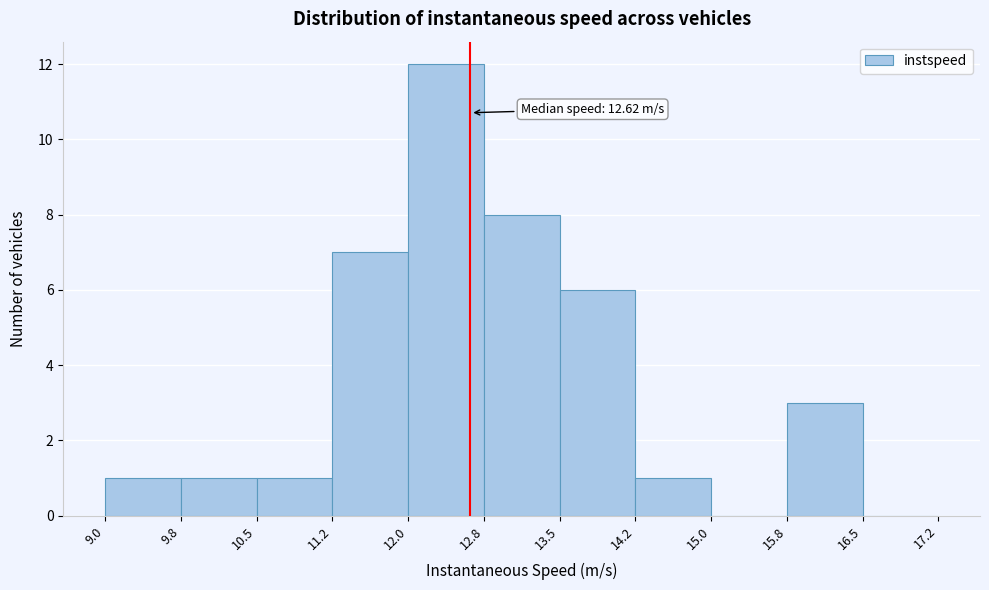

Which range on the x-axis has the tallest bar?

12.0 to 12.8